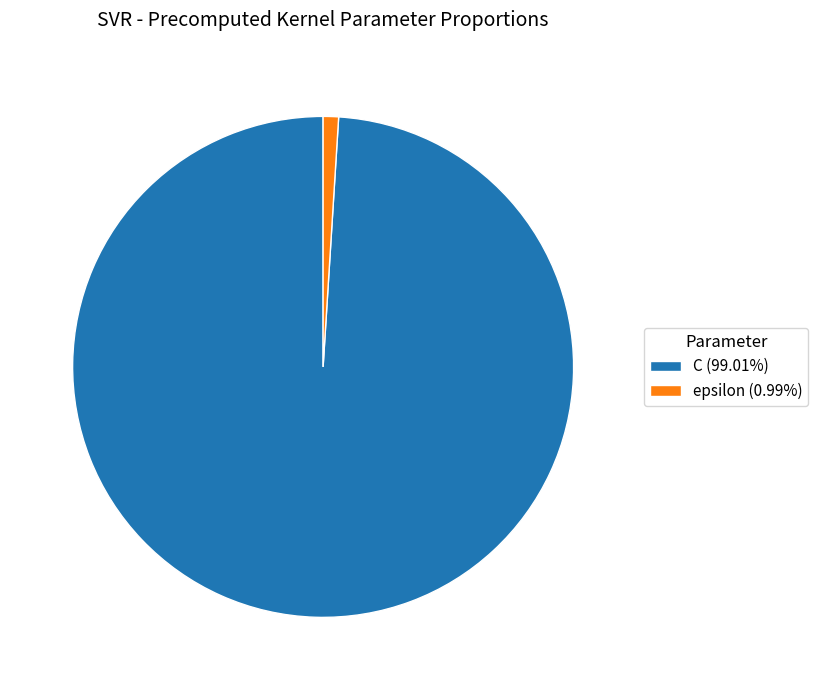

Combined, do epsilon (0.99%) and C (99.01%) account for over 50%?

Yes